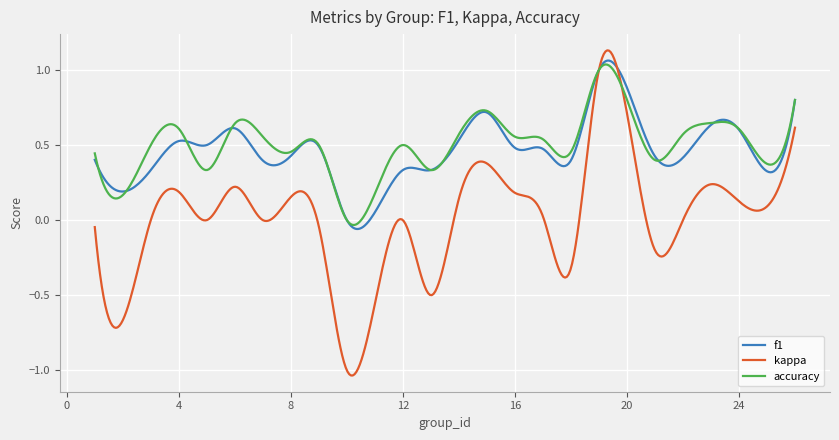

Which series has the largest range (max minus min)?

kappa